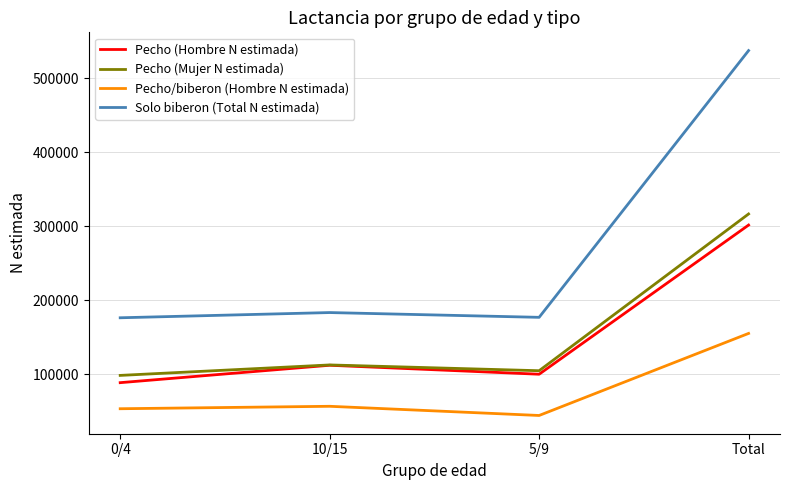

Read the Pecho (Mujer N estimada) value at 10/15.

112868